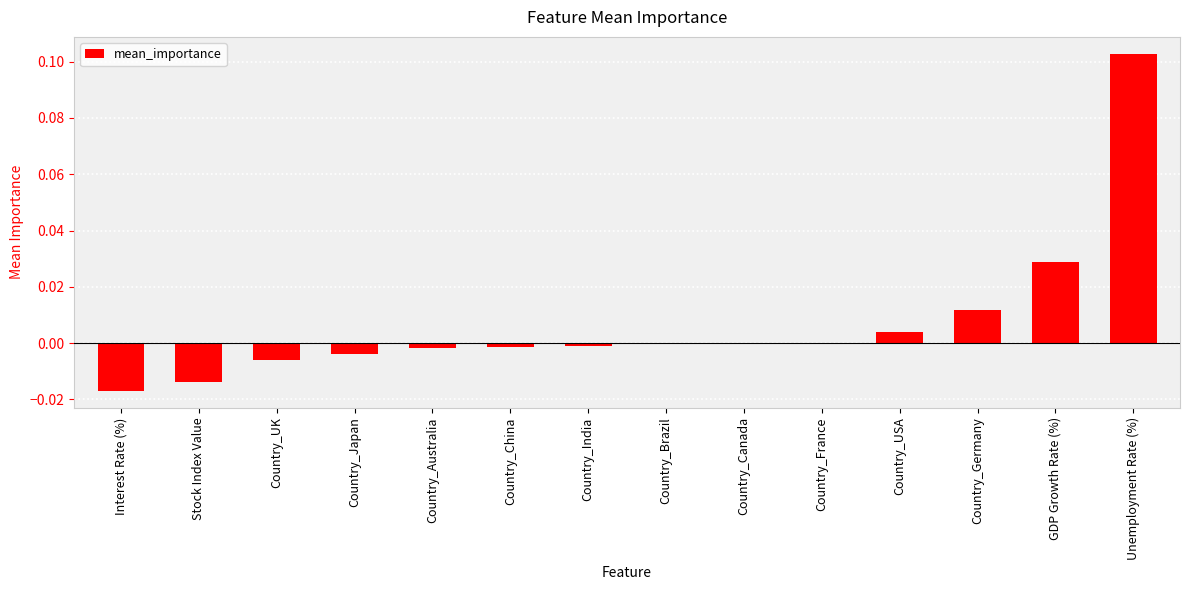

How many series are shown in this chart?

1